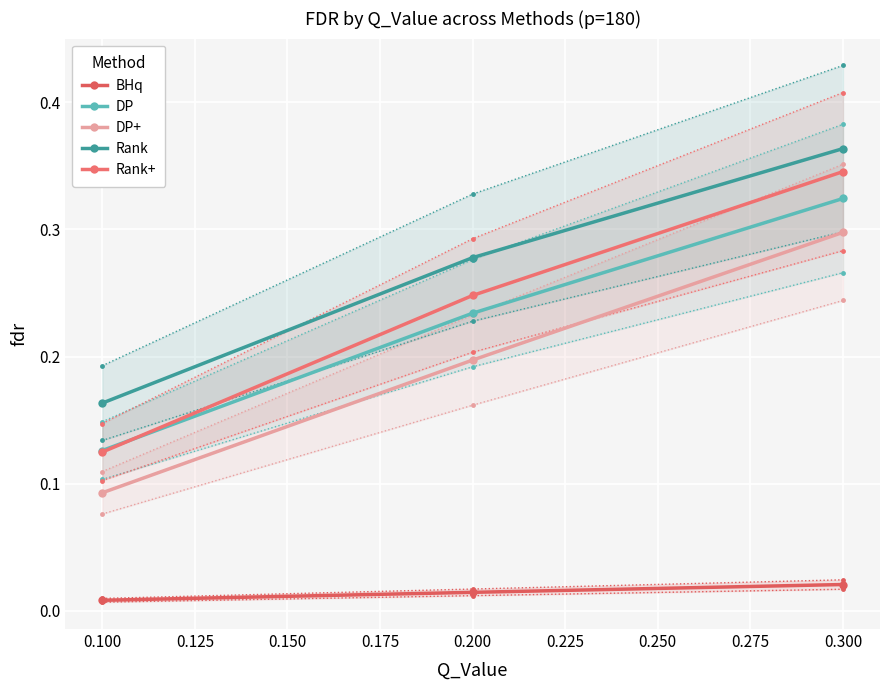

Which series has the largest range (max minus min)?

Rank+